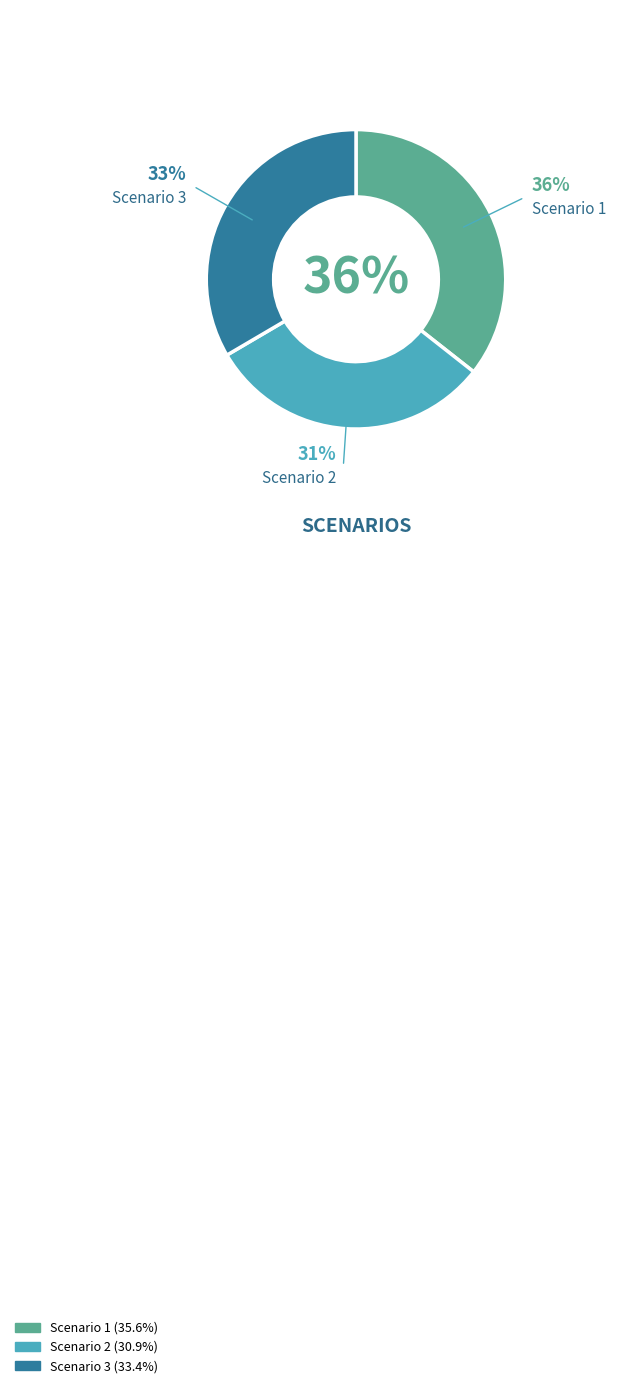

What percentage is NOT represented by Scenario 3?

66.6%